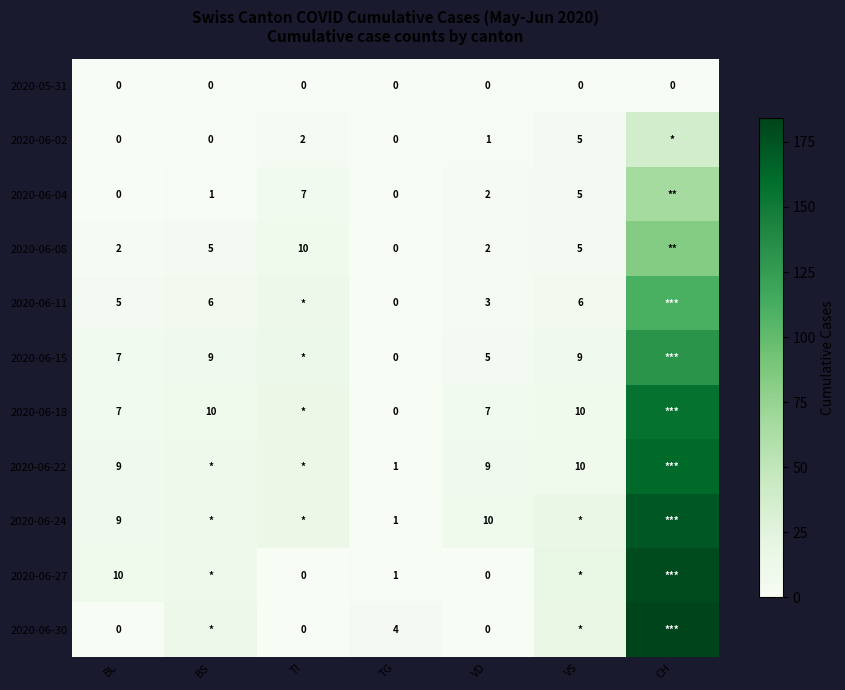

How many data points does each series have?

7